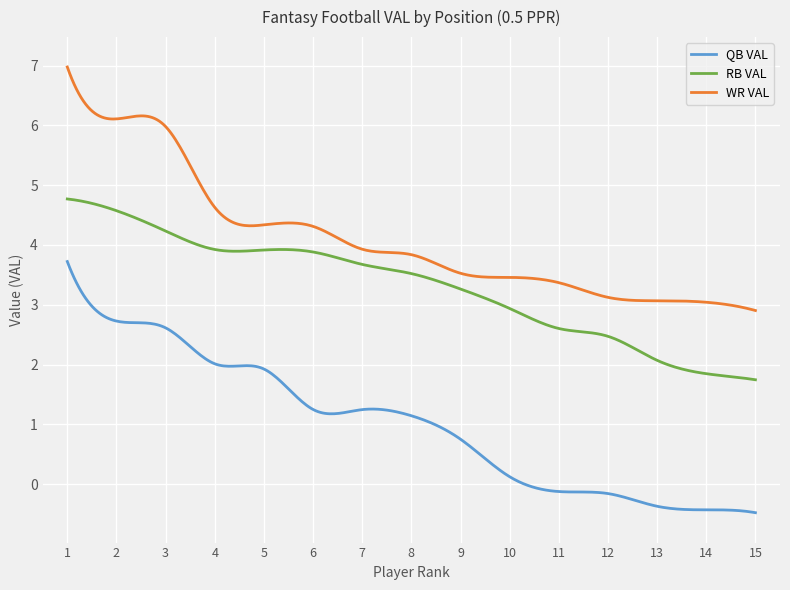

How many lines are shown in the chart?

3